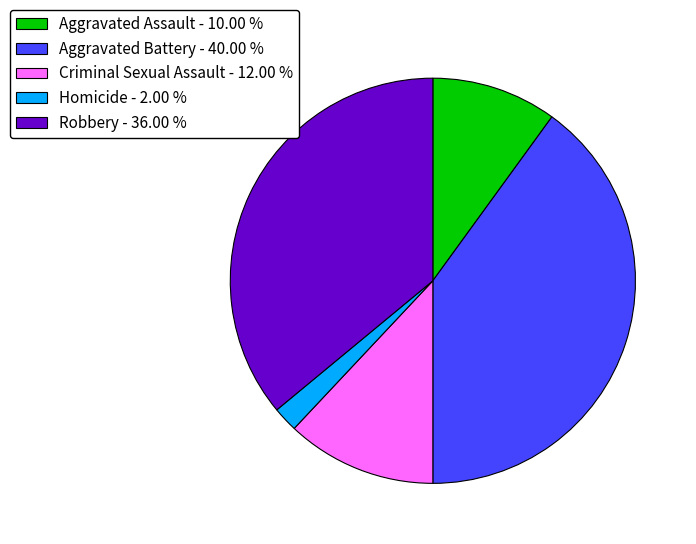

Which slice is the smallest?

Homicide